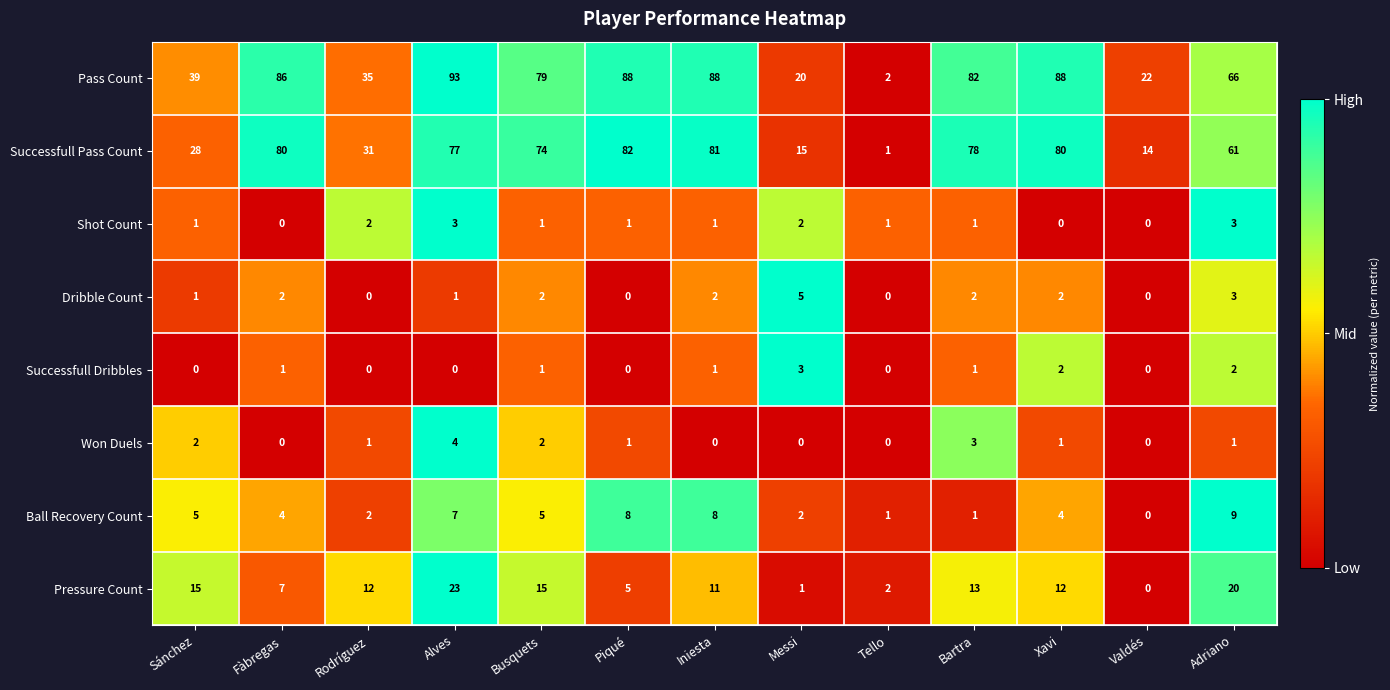

True or false: Successfull Dribbles has a value of 3 at Xavi.

False